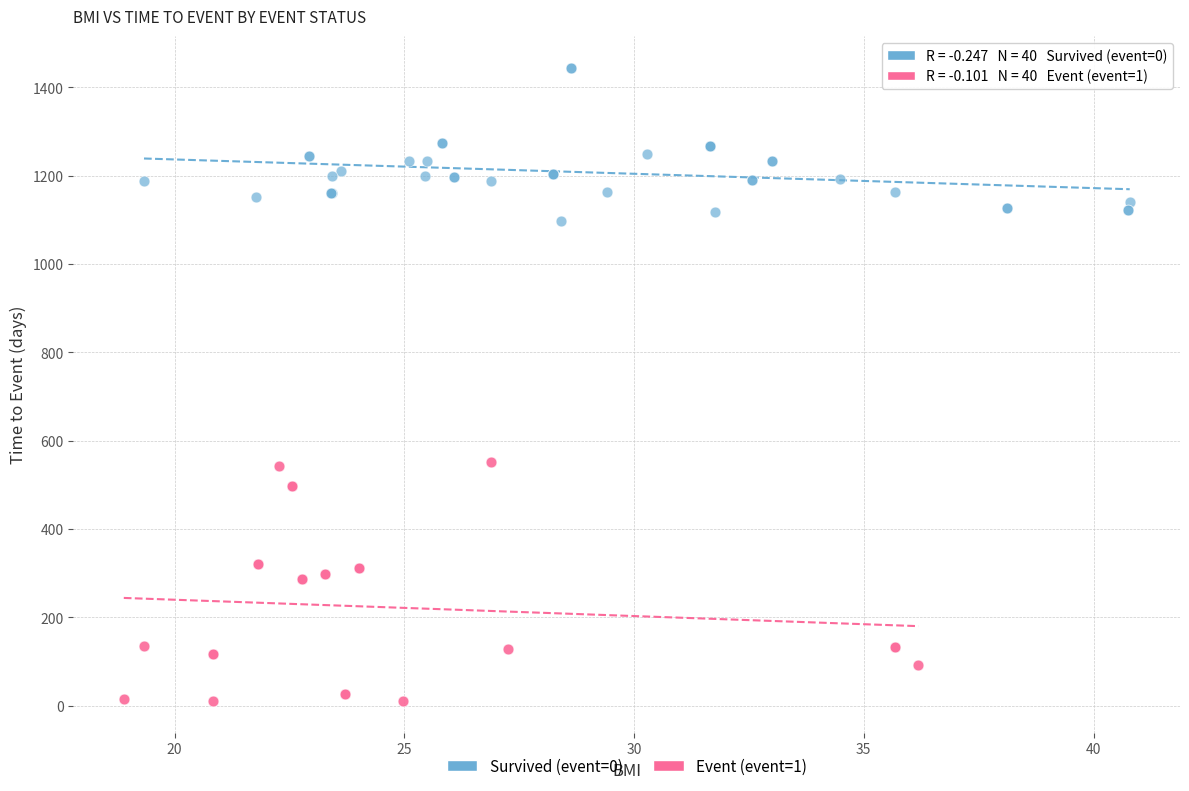

Which series contains the highest Y value?

Survived (event=0)